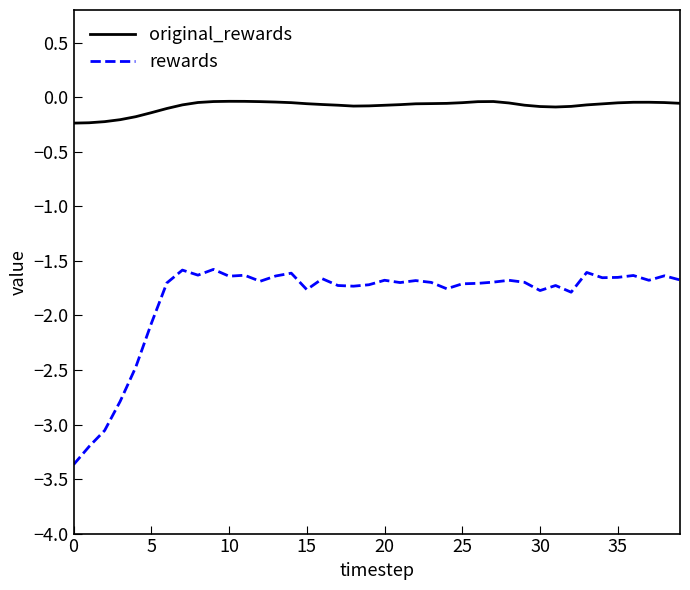

Which series has the widest spread of values?

rewards